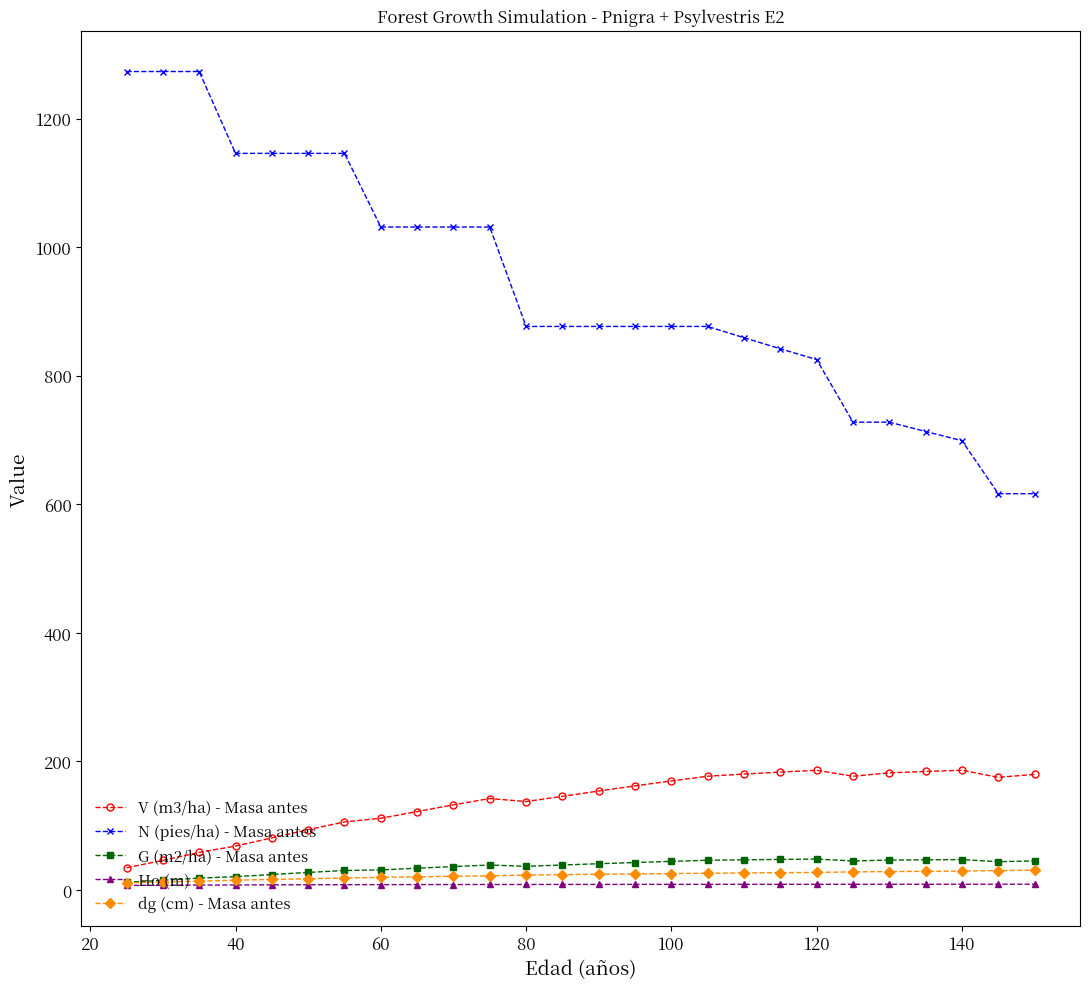

What is the value of the G (m2/ha) - Masa antes point at the 13th from the left?

38.8